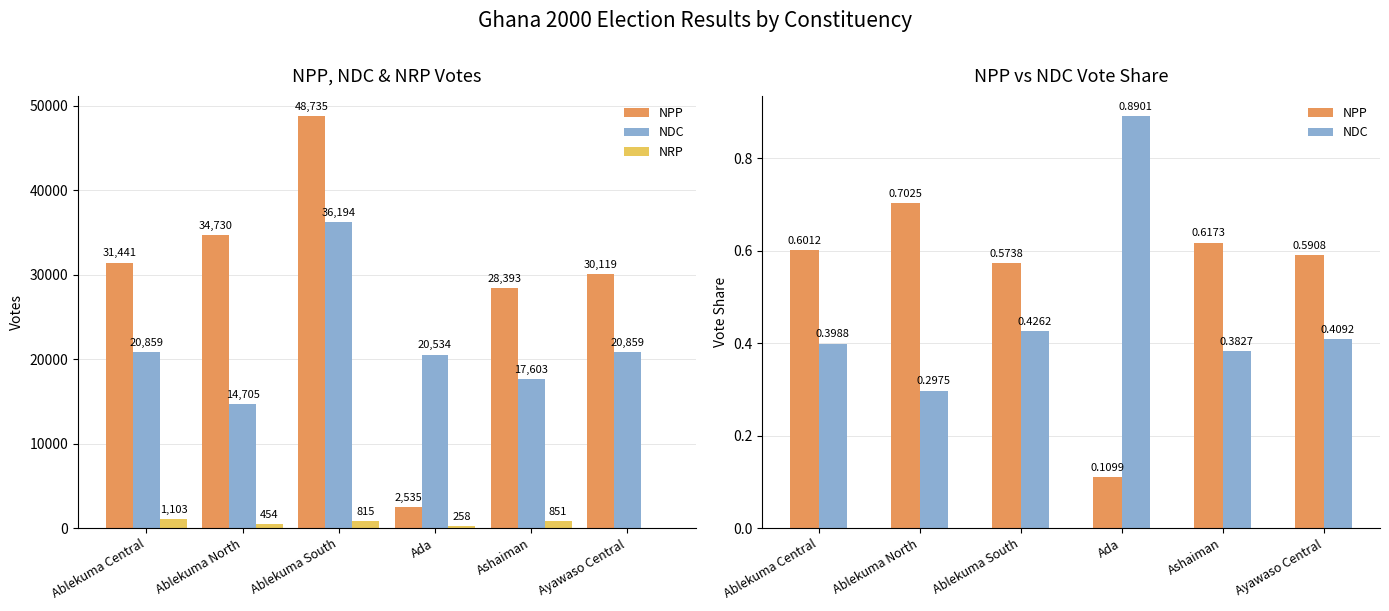

True or false: NDC has a value of 0.5 at Ada.

False